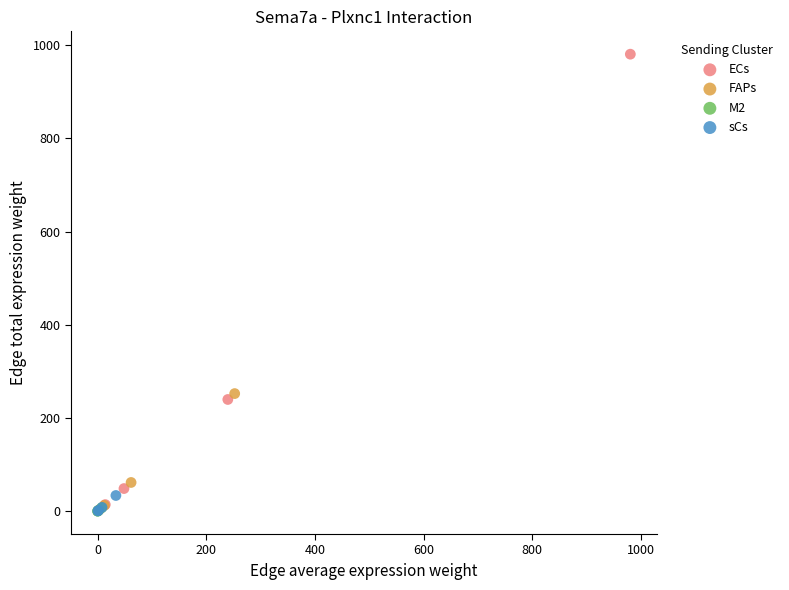

Which series reaches the maximum Y coordinate?

ECs